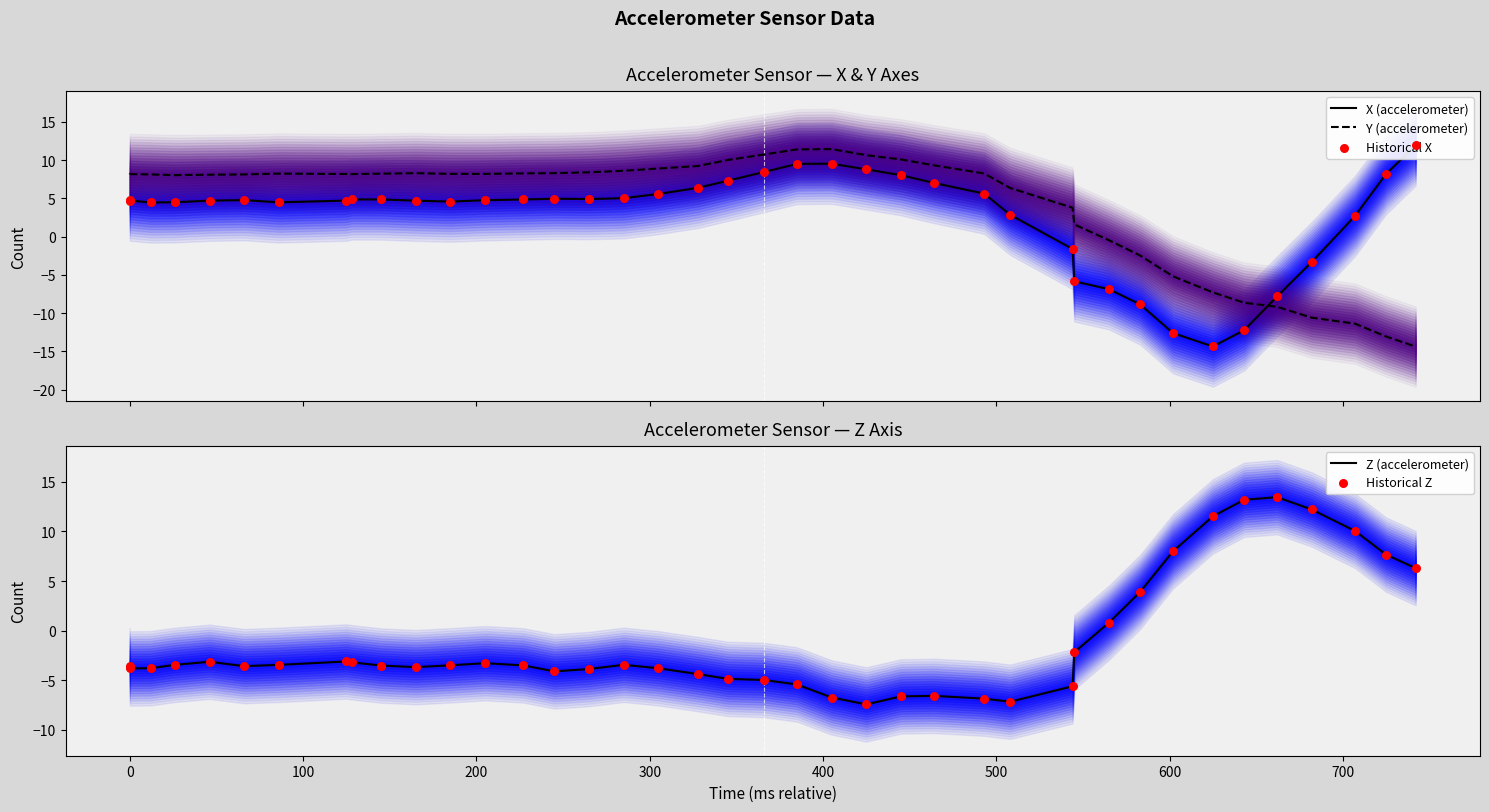

Which series has the largest total across all categories?

Y (accelerometer)